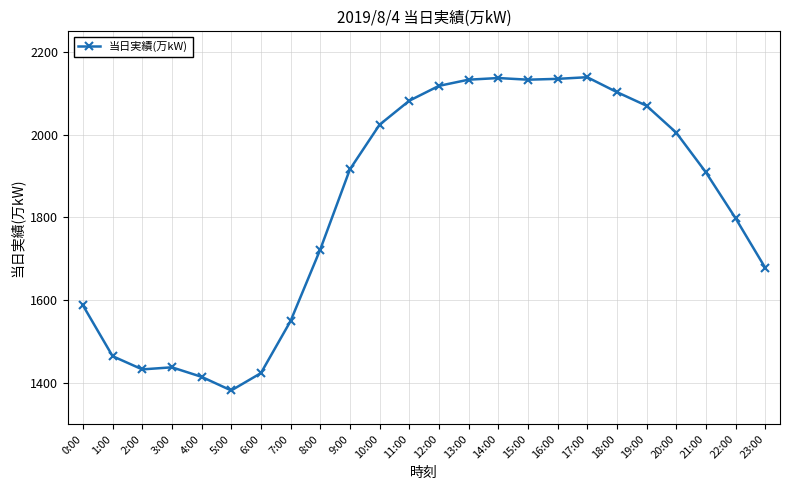

True or false: the data has more than 0 interior local peaks.

True